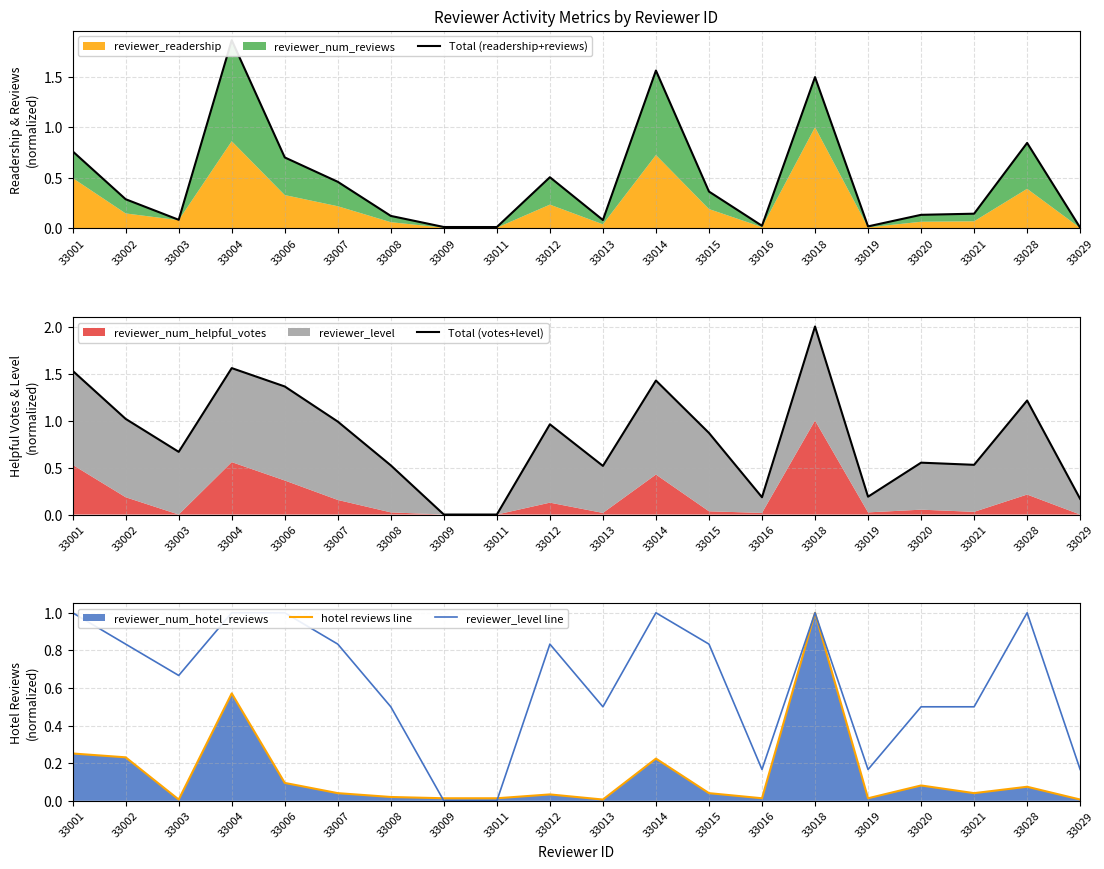

At which category does hotel reviews line reach its first local valley?

33003